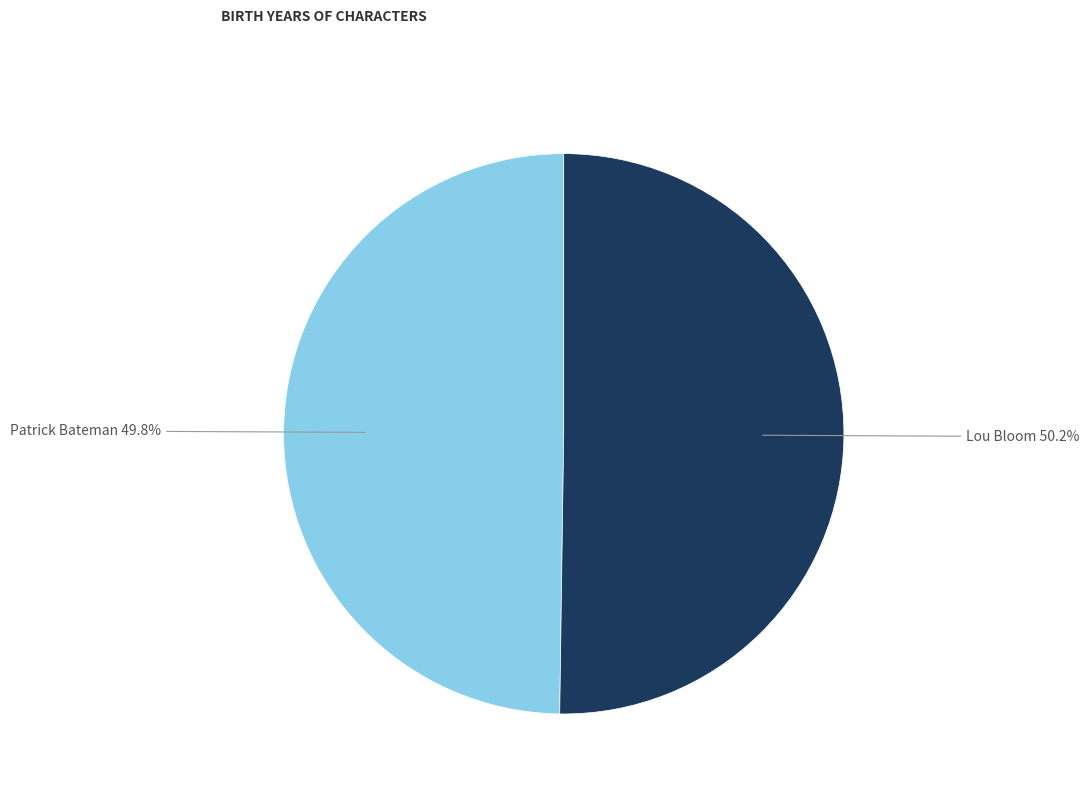

The Patrick Bateman slice represents 50% of the pie. True or false?

True